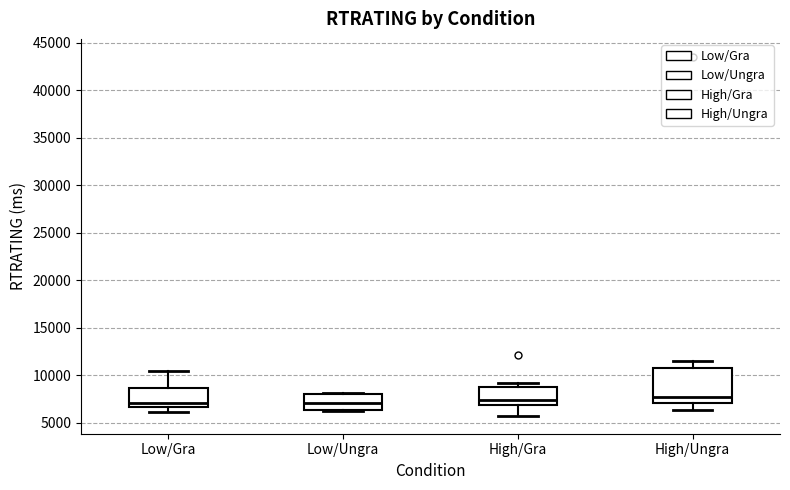

Which box is the tallest, from its lower edge to its upper edge?

High/Ungra